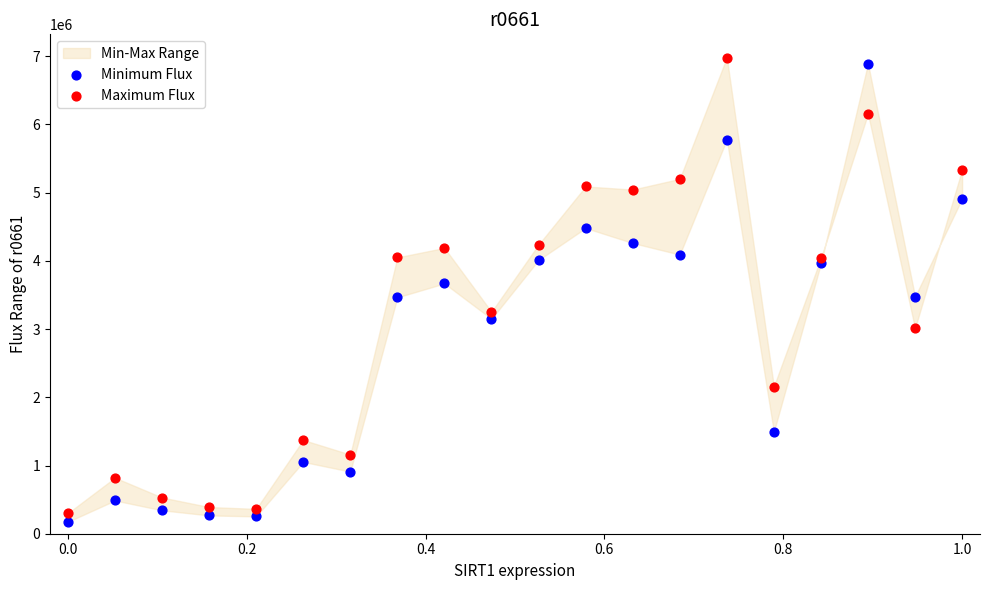

How many data points are displayed?

40